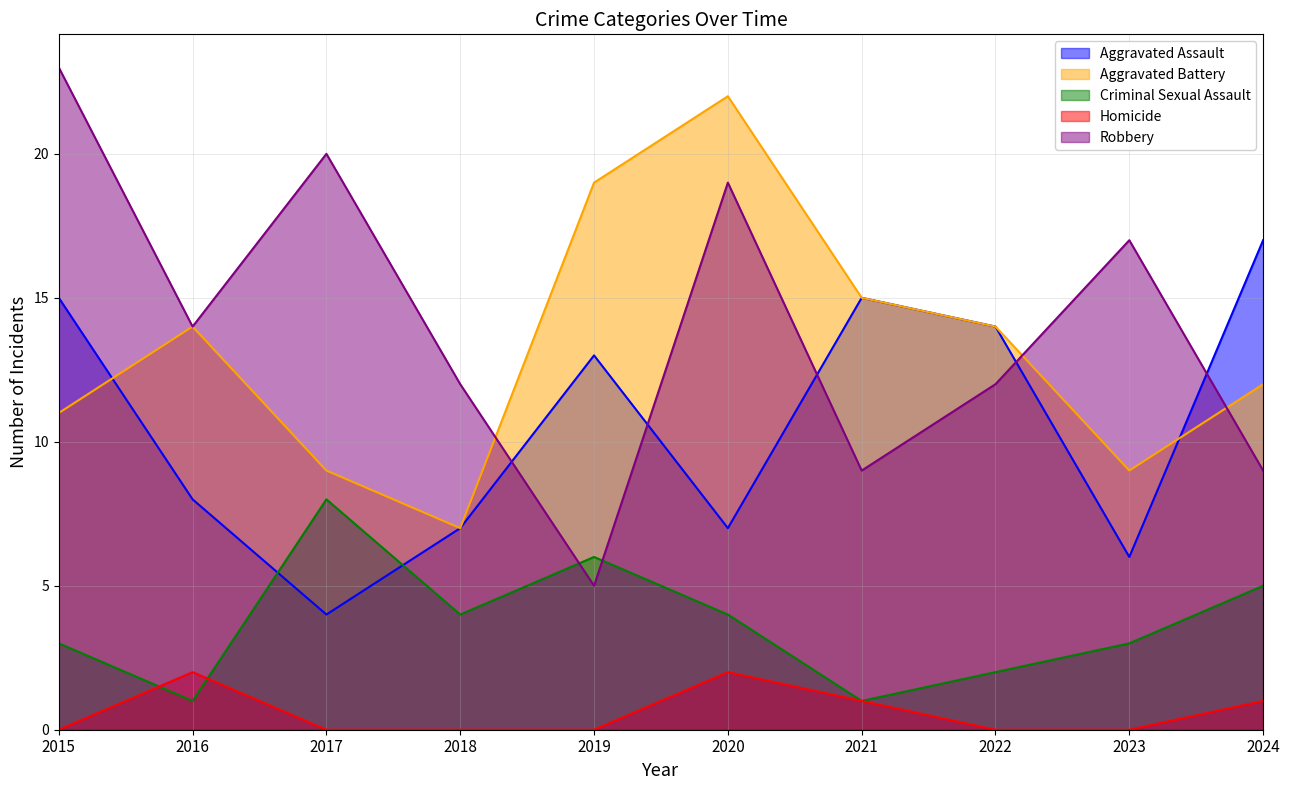

What is the sum of the Aggravated Battery values at 2017 and 2019?

28